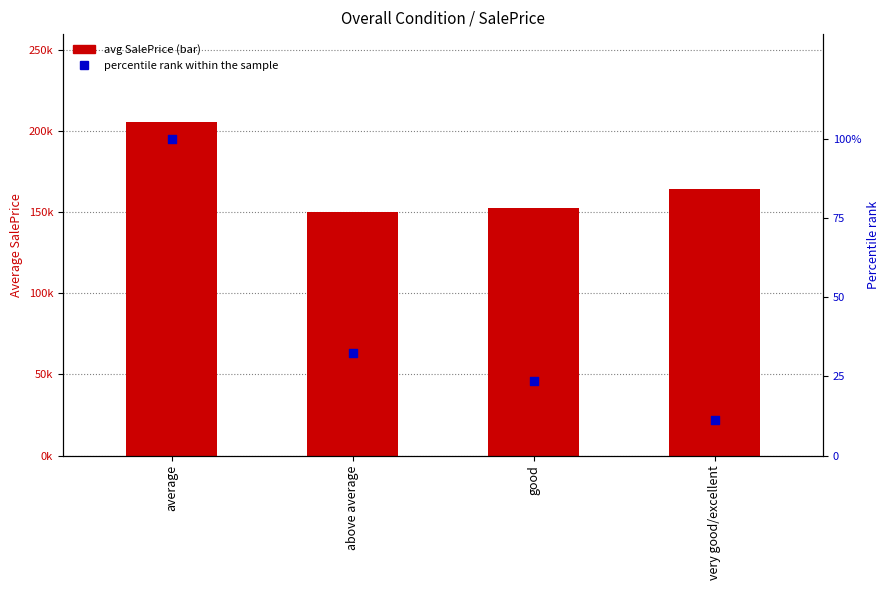

Which series reaches the maximum Y coordinate?

avg SalePrice